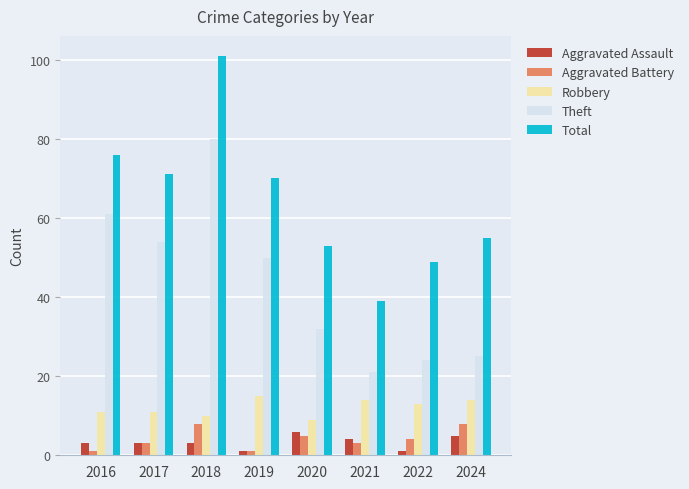

What is the approximate value of Theft at 2024?

25